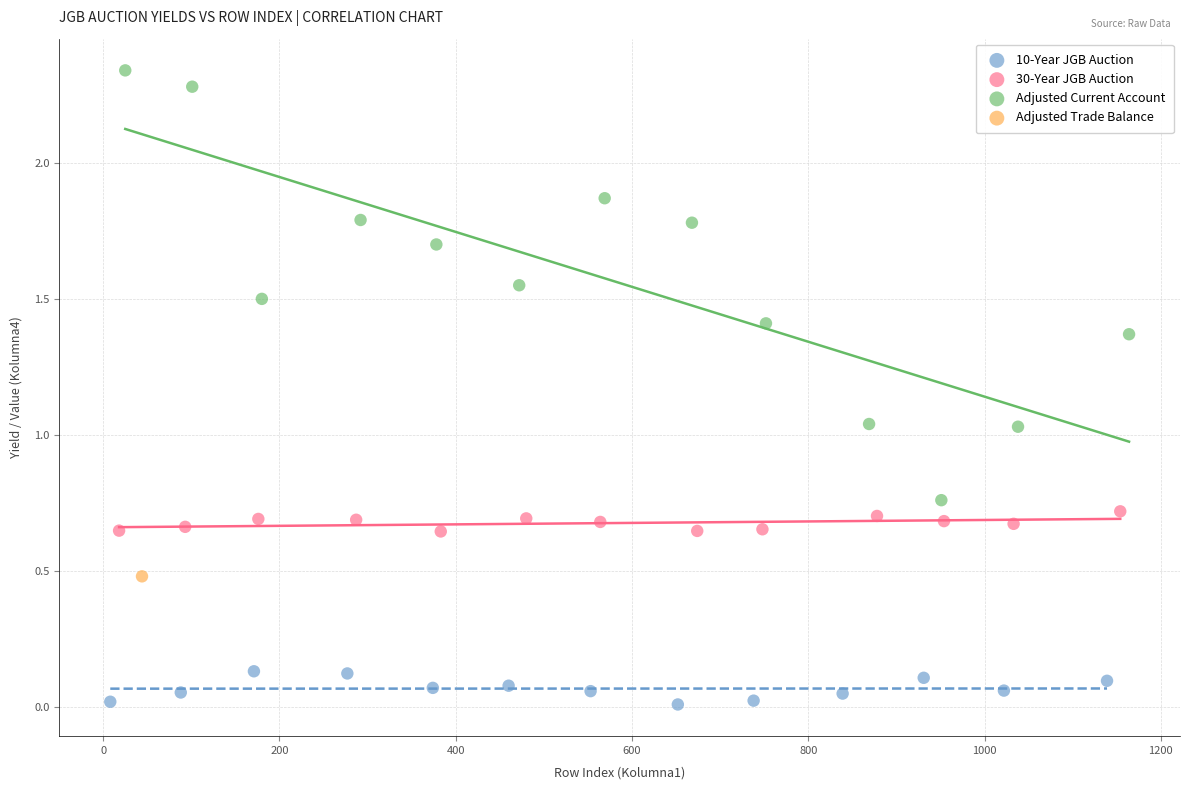

What are all the series names shown in the legend?

10-Year JGB Auction, 30-Year JGB Auction, Adjusted Current Account, Adjusted Trade Balance